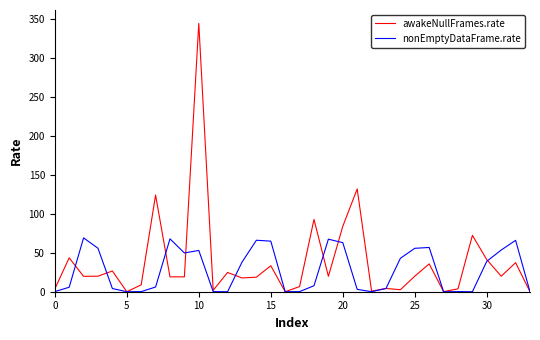

How many lines are shown in the chart?

2